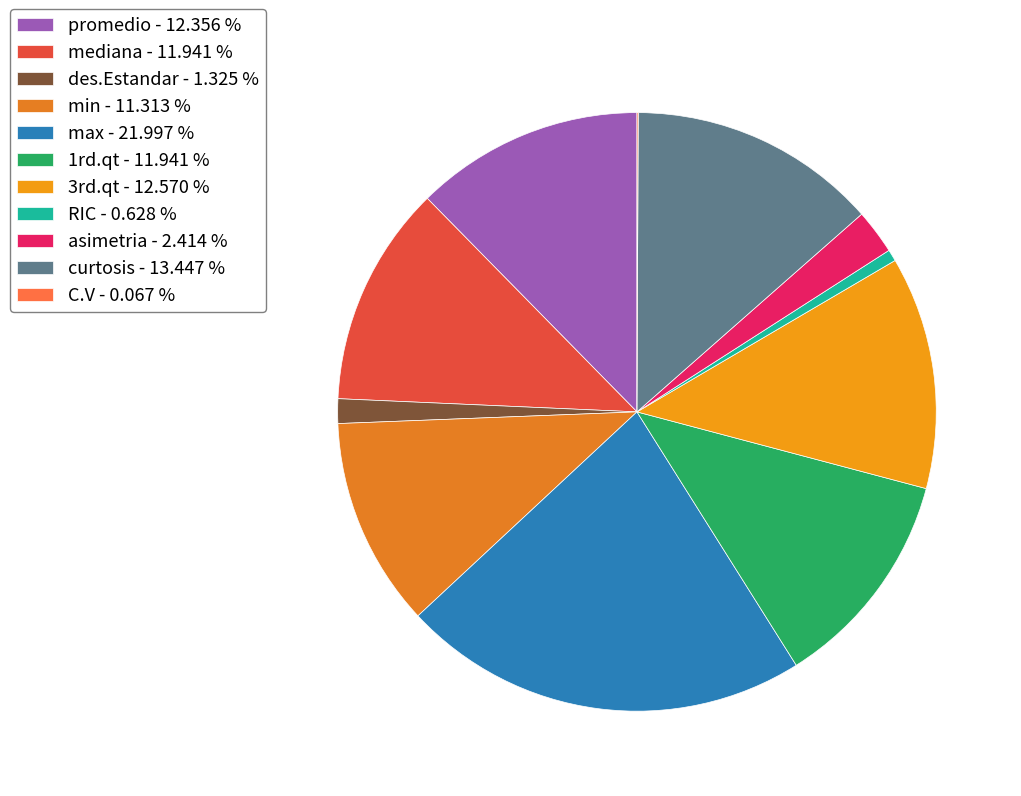

To the nearest percent, what portion does des.Estandar represent?

1%